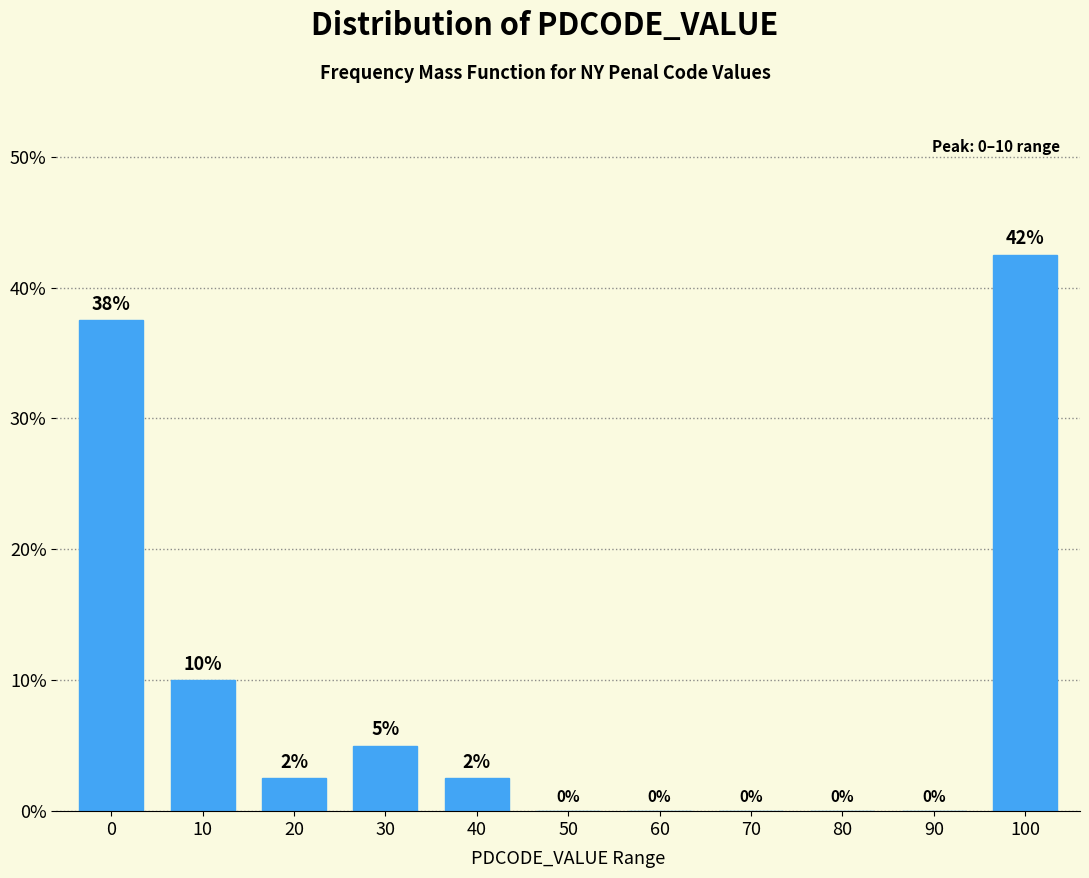

At which category does the chart reach its peak across all series?

100